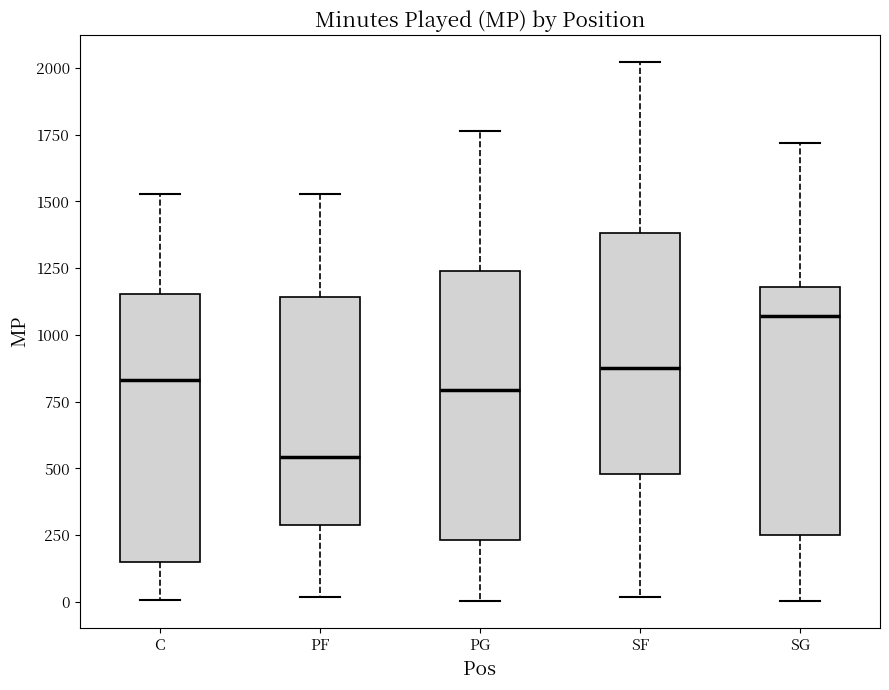

Which box has the highest median line?

SG